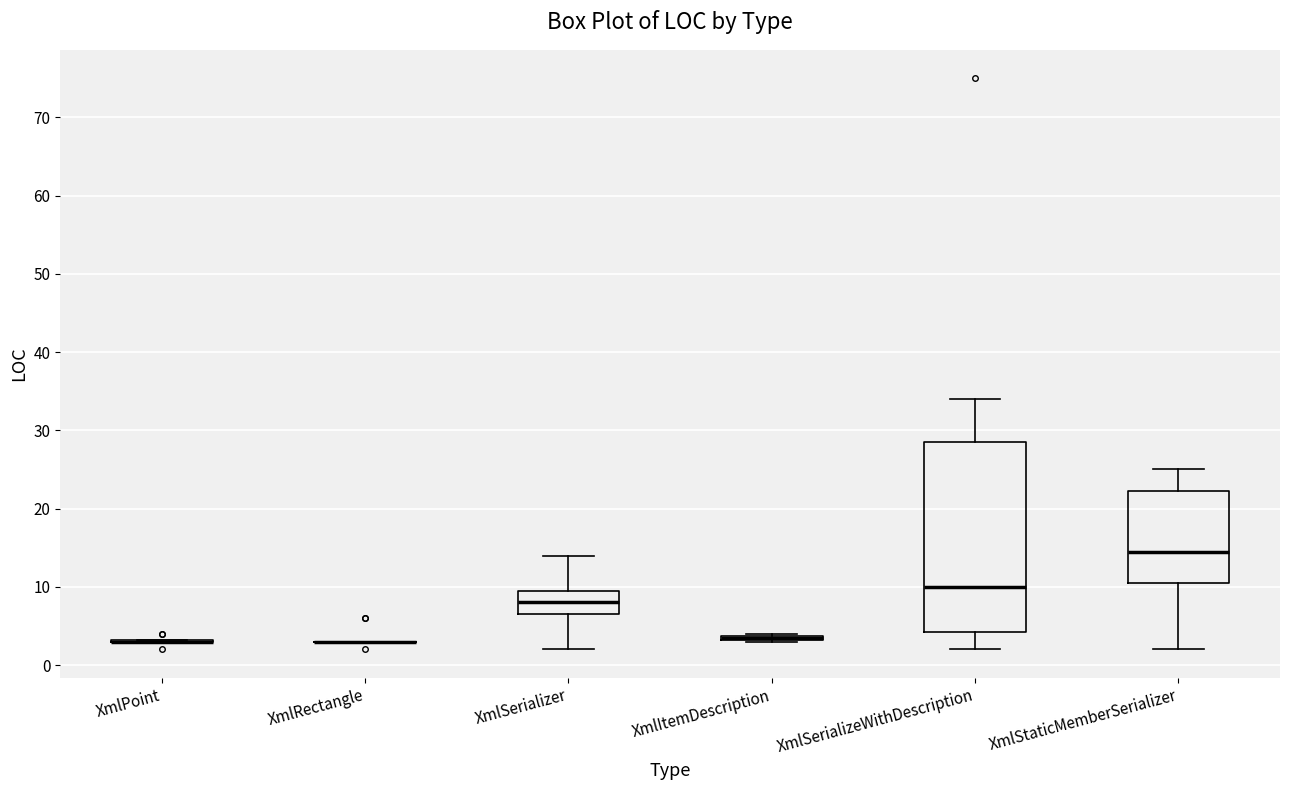

Where does the lower whisker of the box for XmlStaticMemberSerializer end on the y-axis? The values are not printed on the chart, so give them approximately, as read against the axis.

2